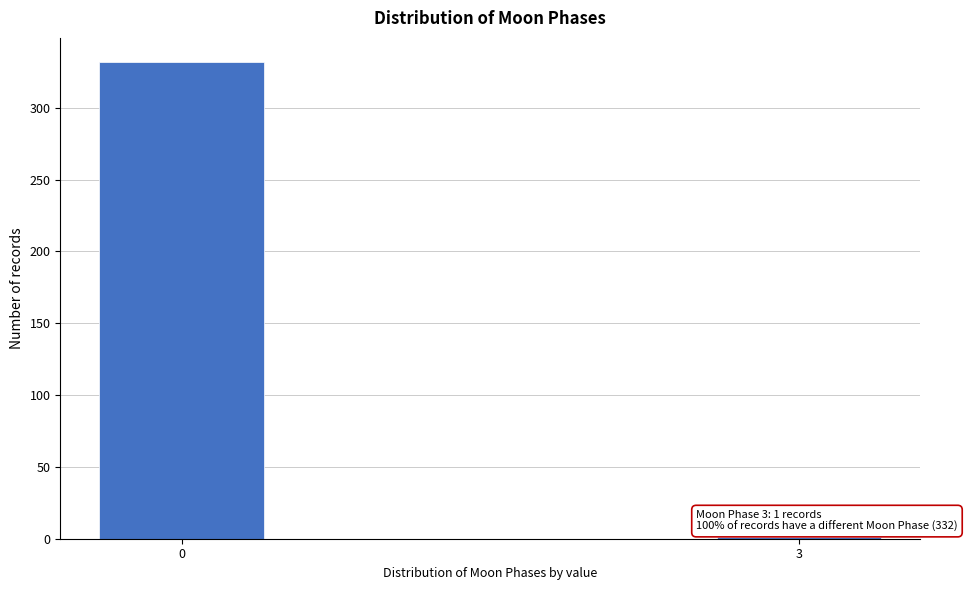

Reading left to right, transcribe all the data shown in this chart.

0=332	3=1